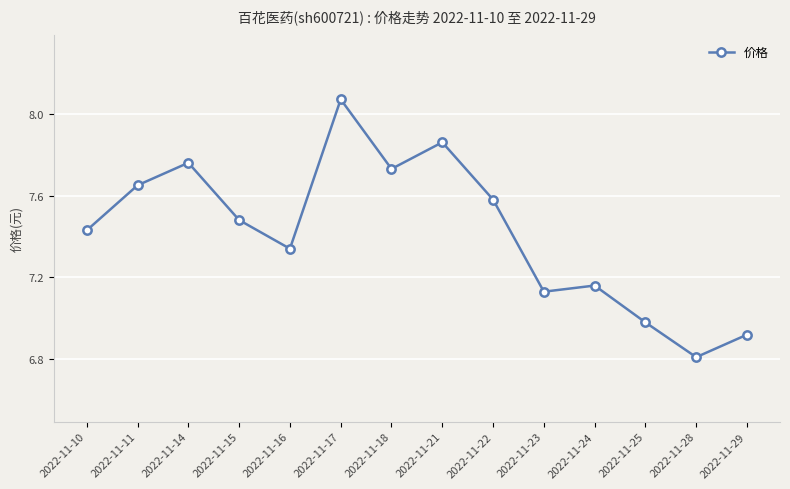

What is the sum of the values at 2022-11-11 and 2022-11-25?

14.6